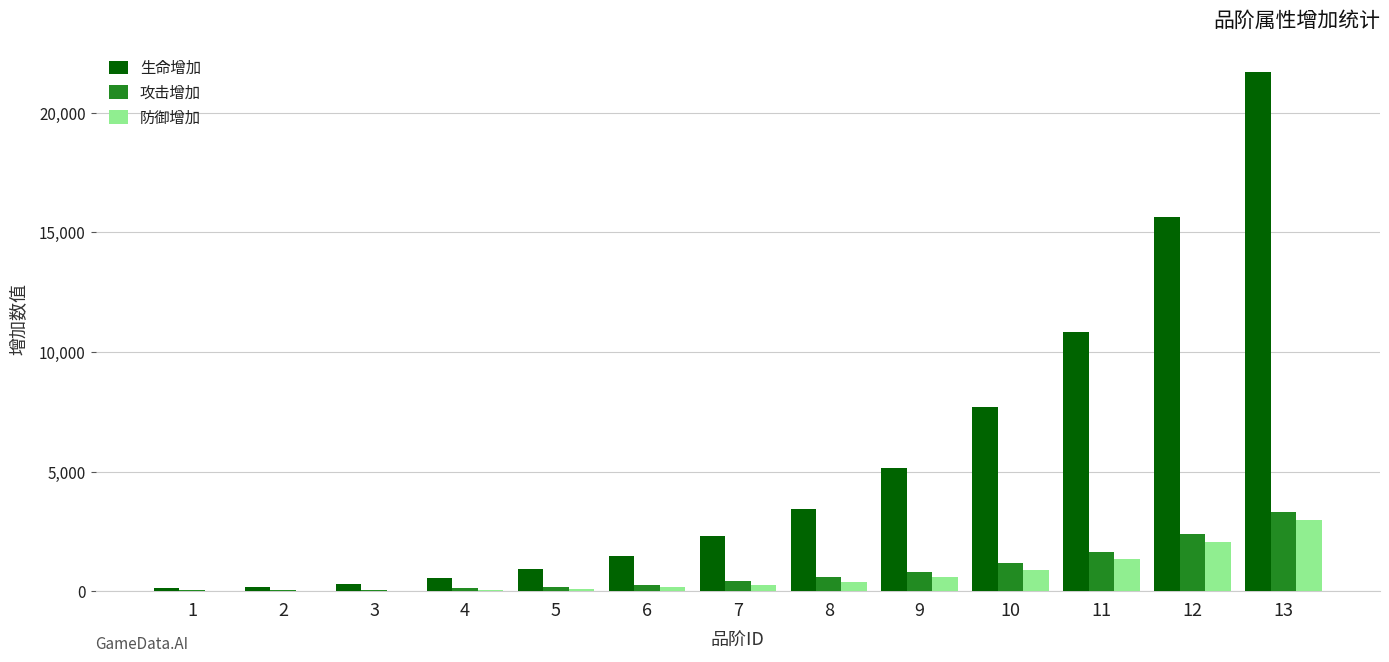

What is the sum of all 生命增加 values?

70470